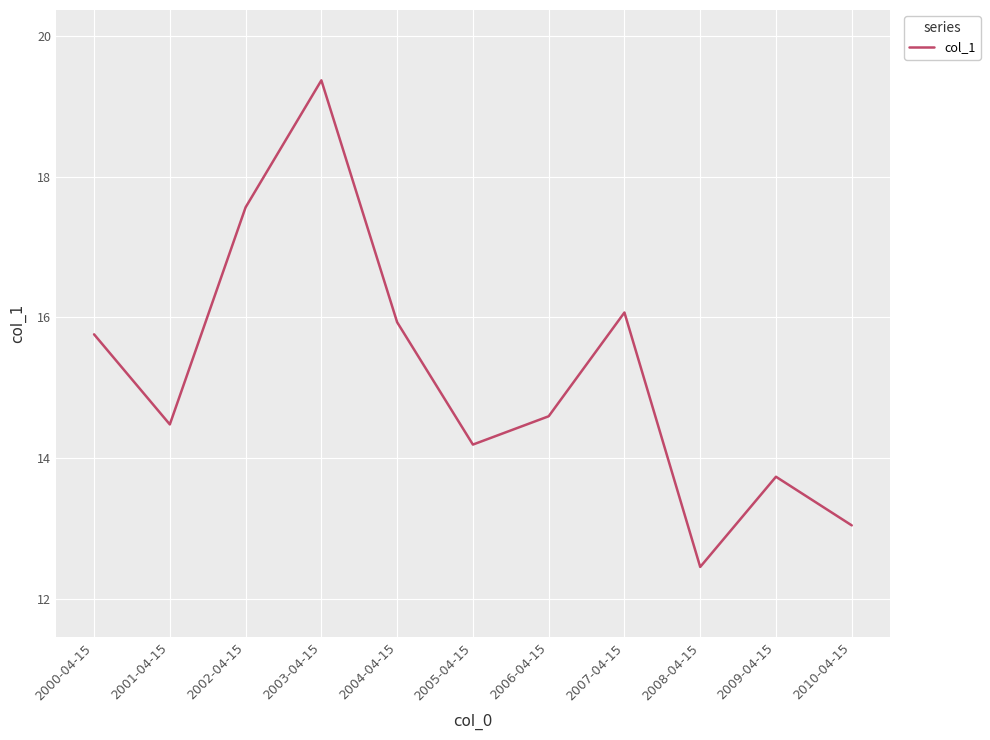

Where is the data nearest to the value 15?

2006-04-15